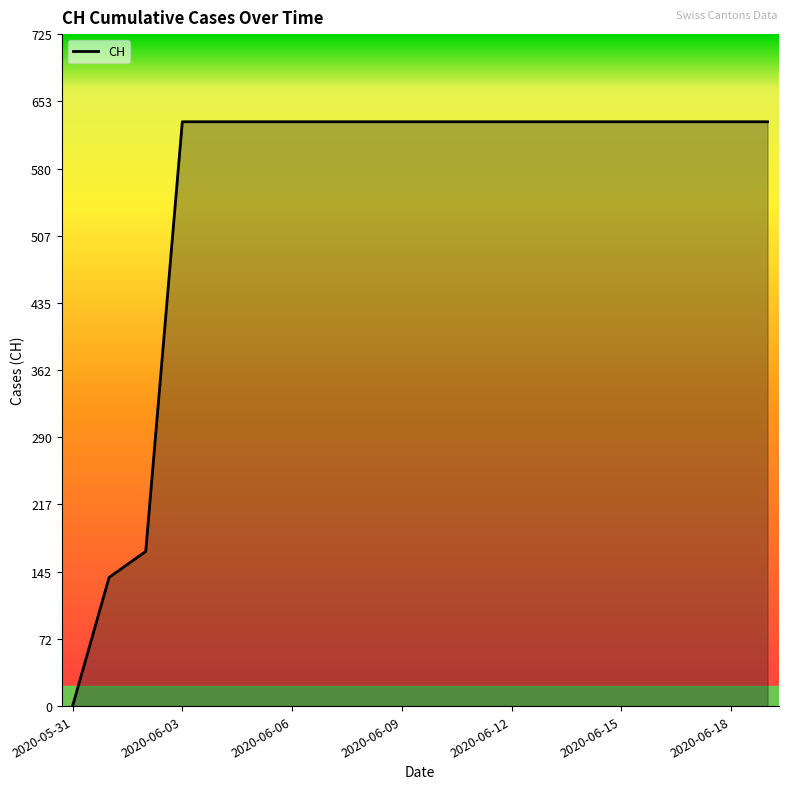

What is the average value?

552